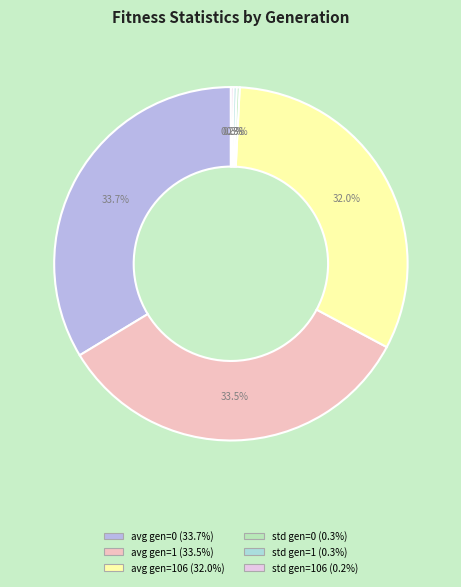

Does any single category account for the majority?

No